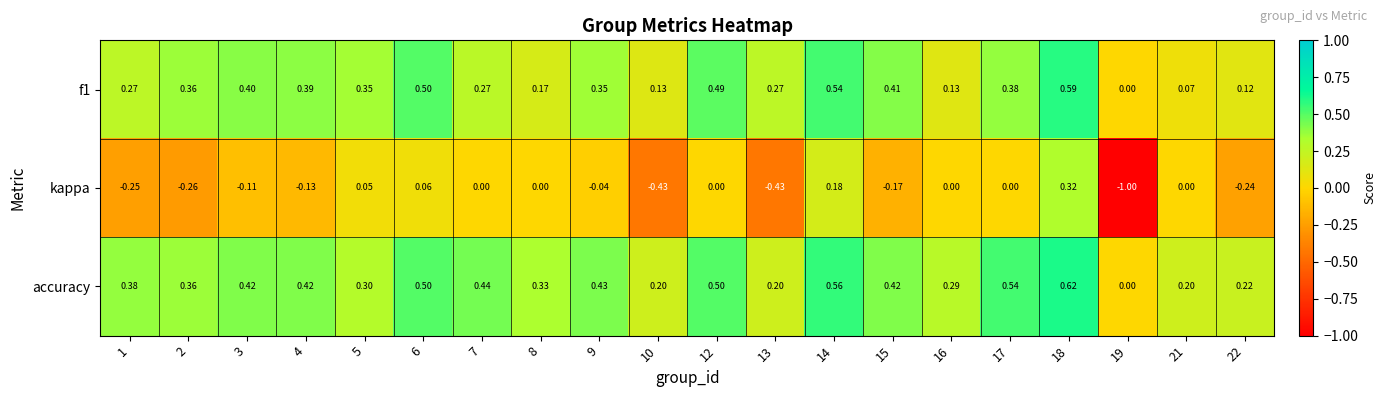

How many categories are shown in the chart?

20